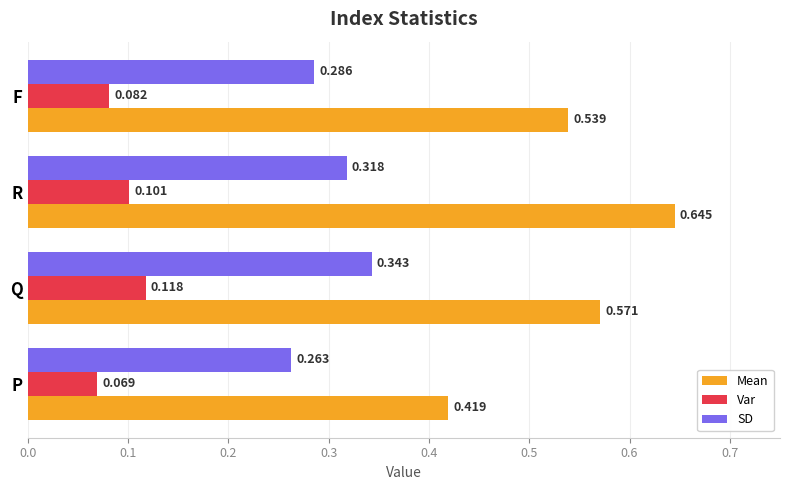

List the series in order of their overall mean, lowest first.

Var, SD, Mean